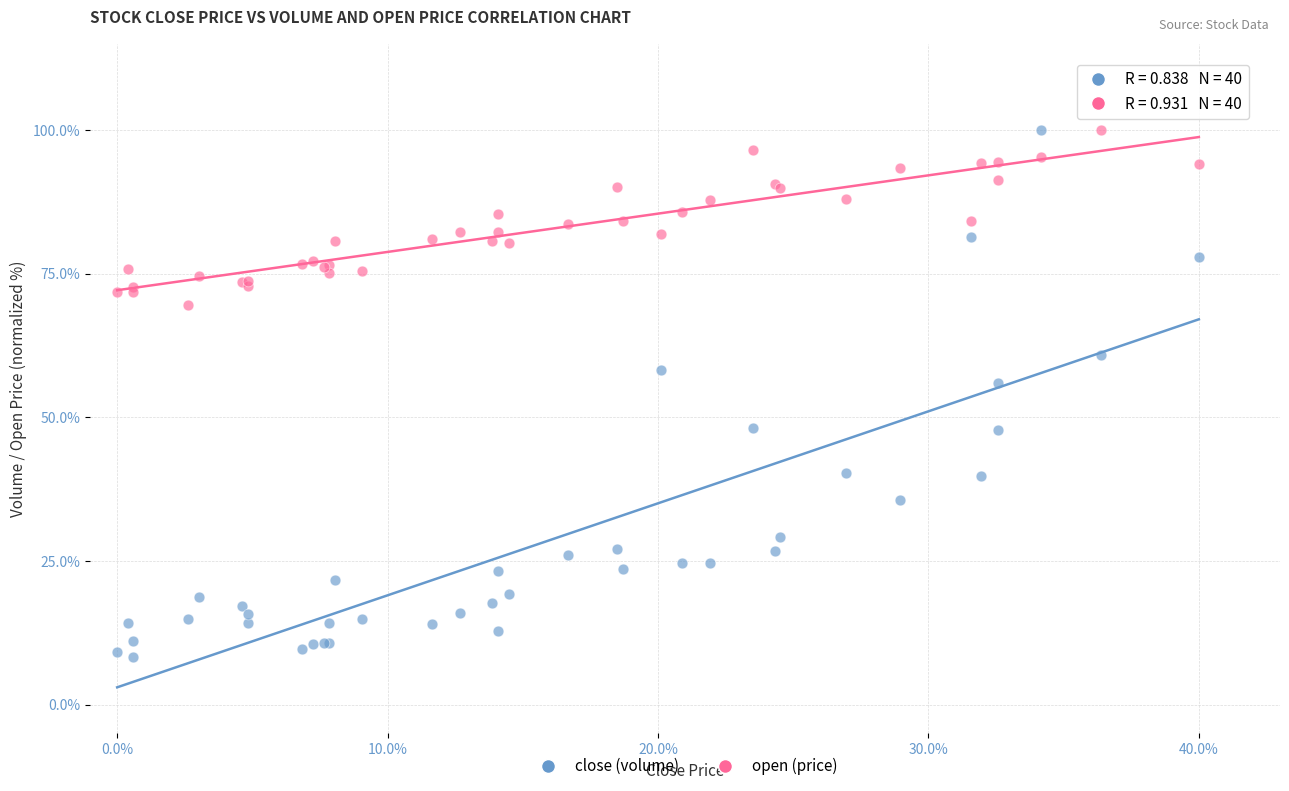

What is the X range (max minus min) for the scatter plot?

40.0